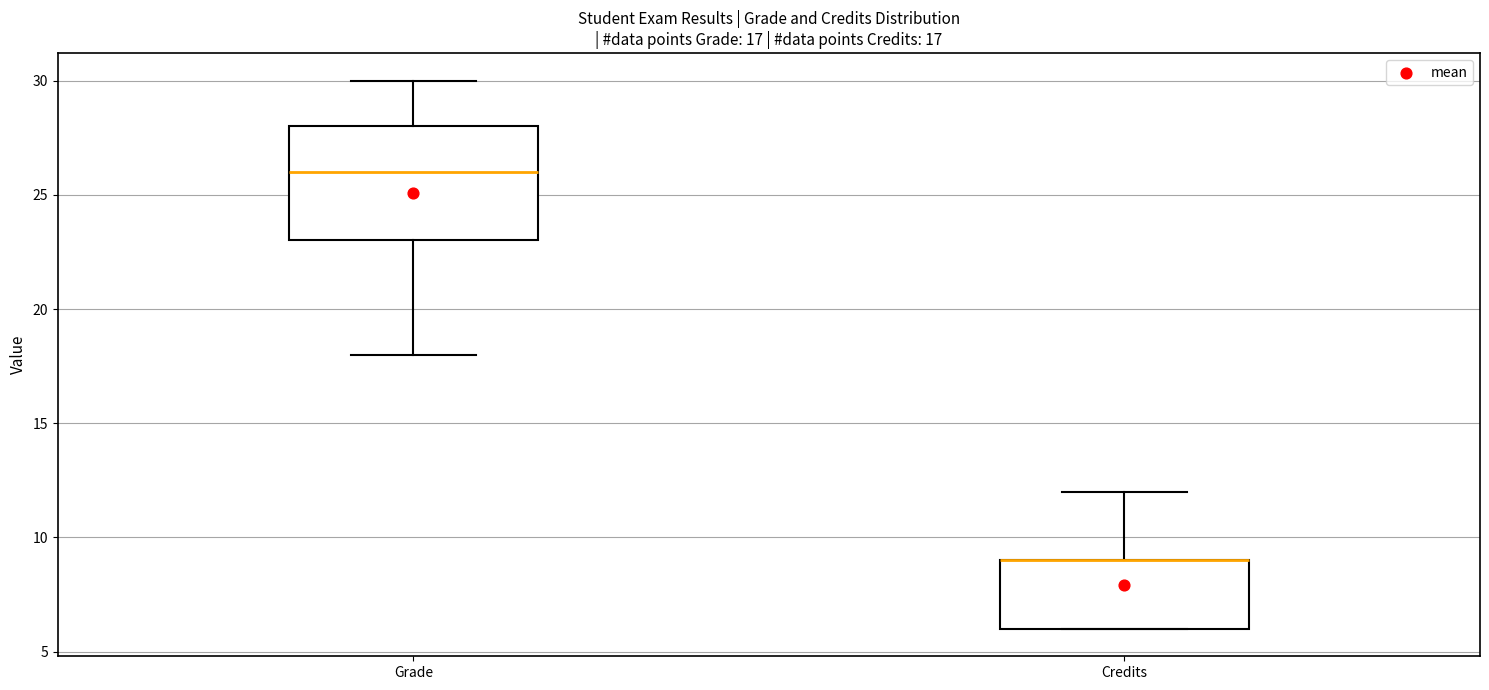

Which box is the tallest, from its lower edge to its upper edge?

Grade